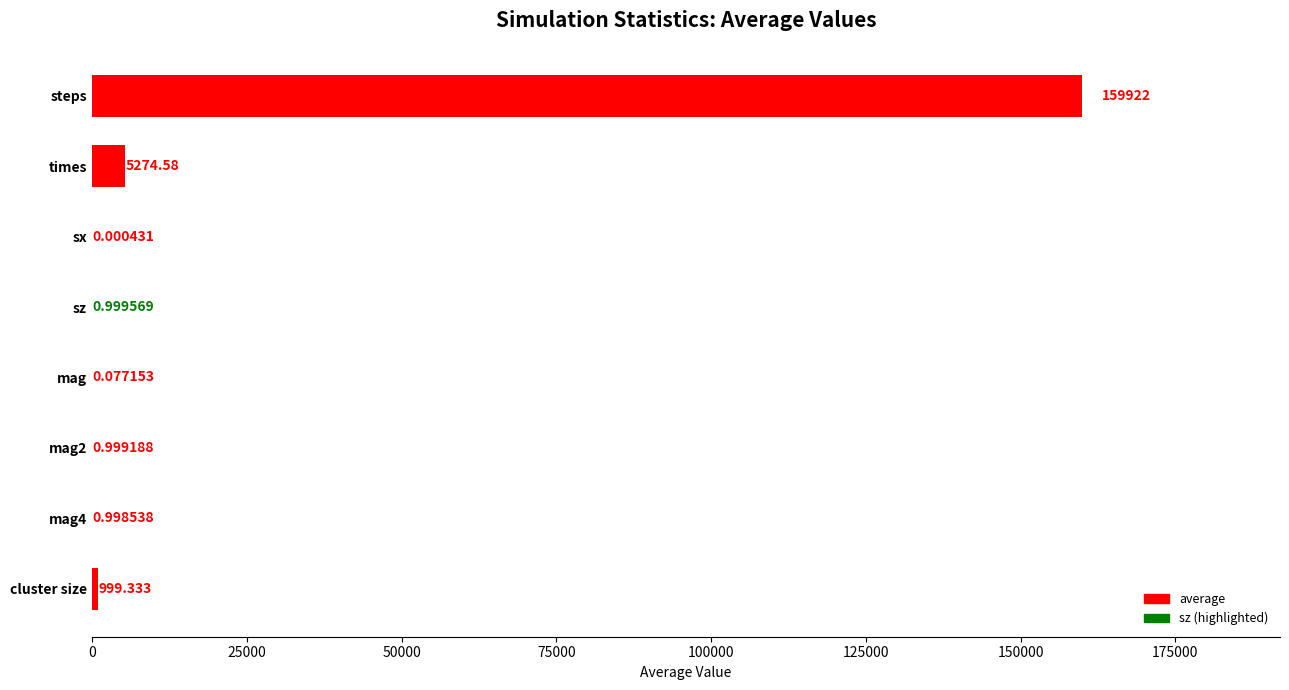

Which label corresponds to the largest value in the chart?

steps